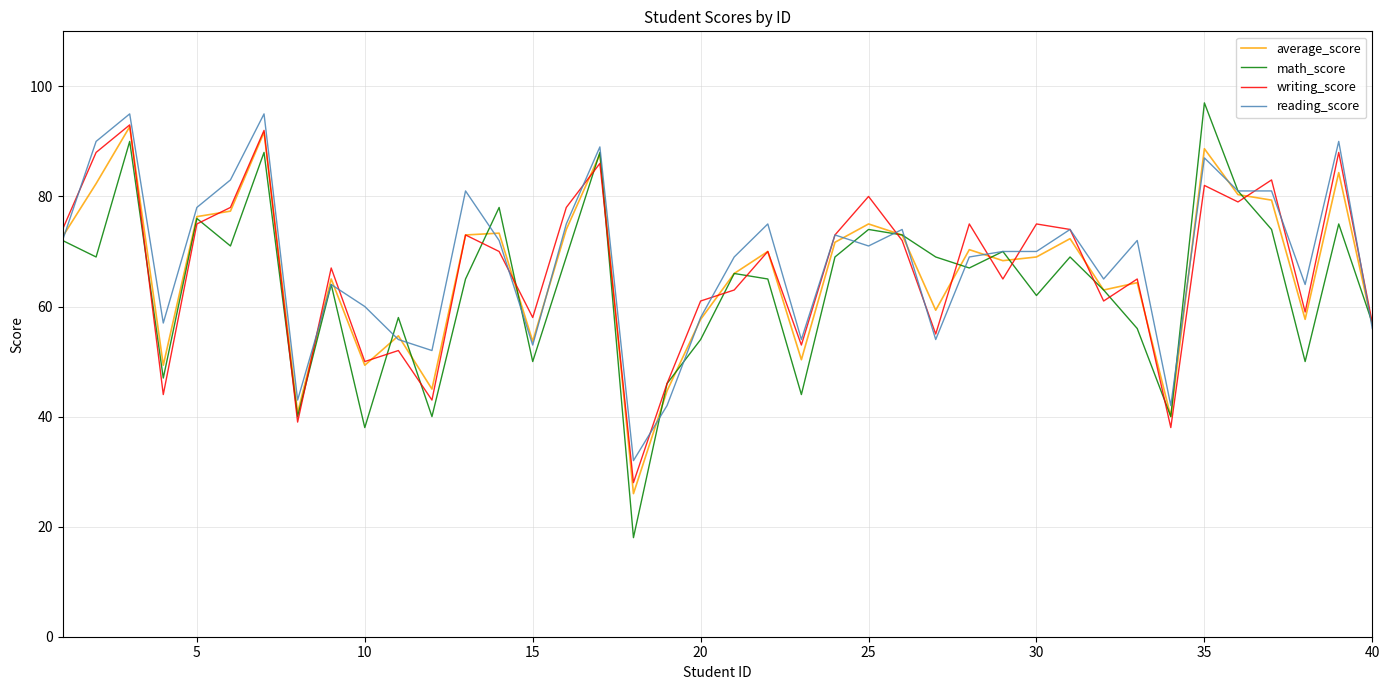

What is the greatest value displayed?

97.0